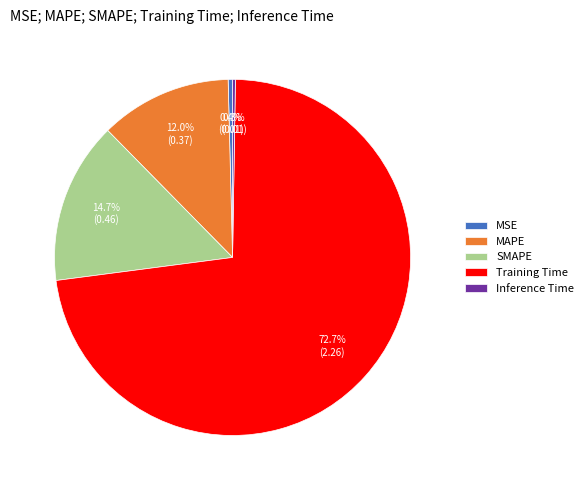

The MAPE slice represents 1% of the pie. True or false?

False